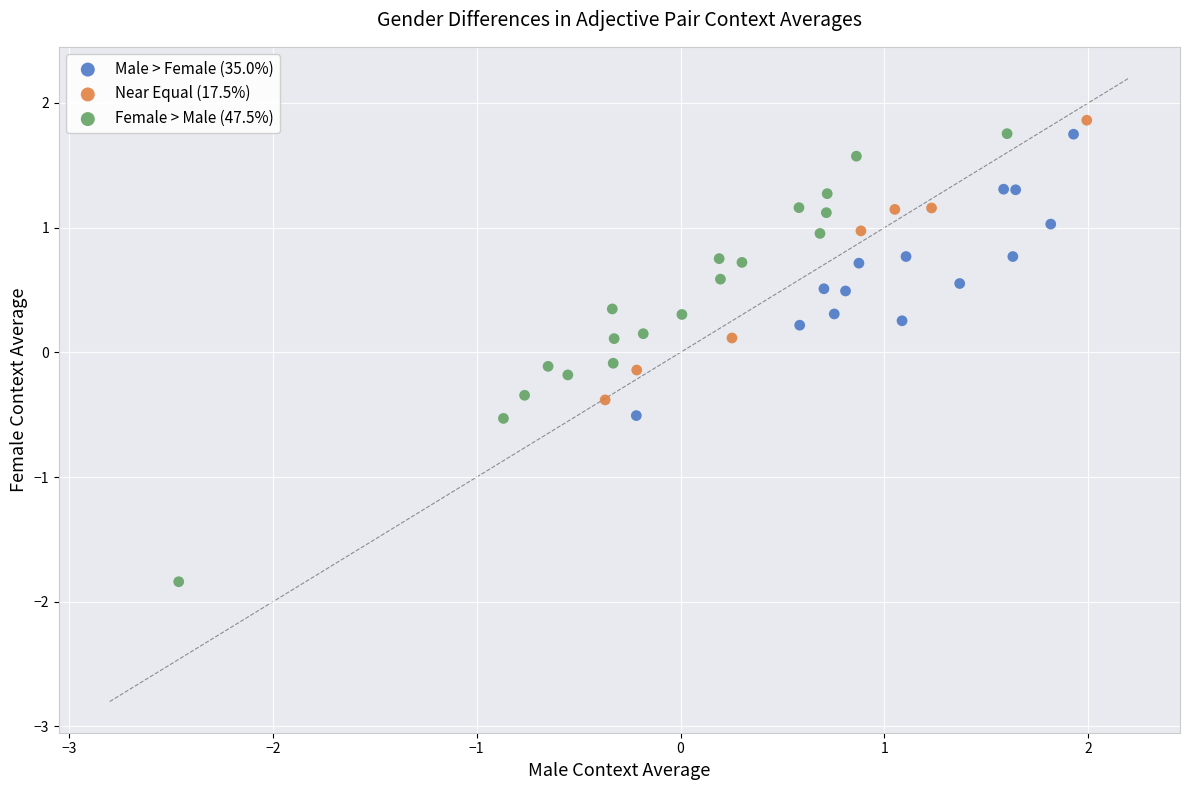

Which series reaches the minimum Y coordinate?

Female > Male (47.5%)